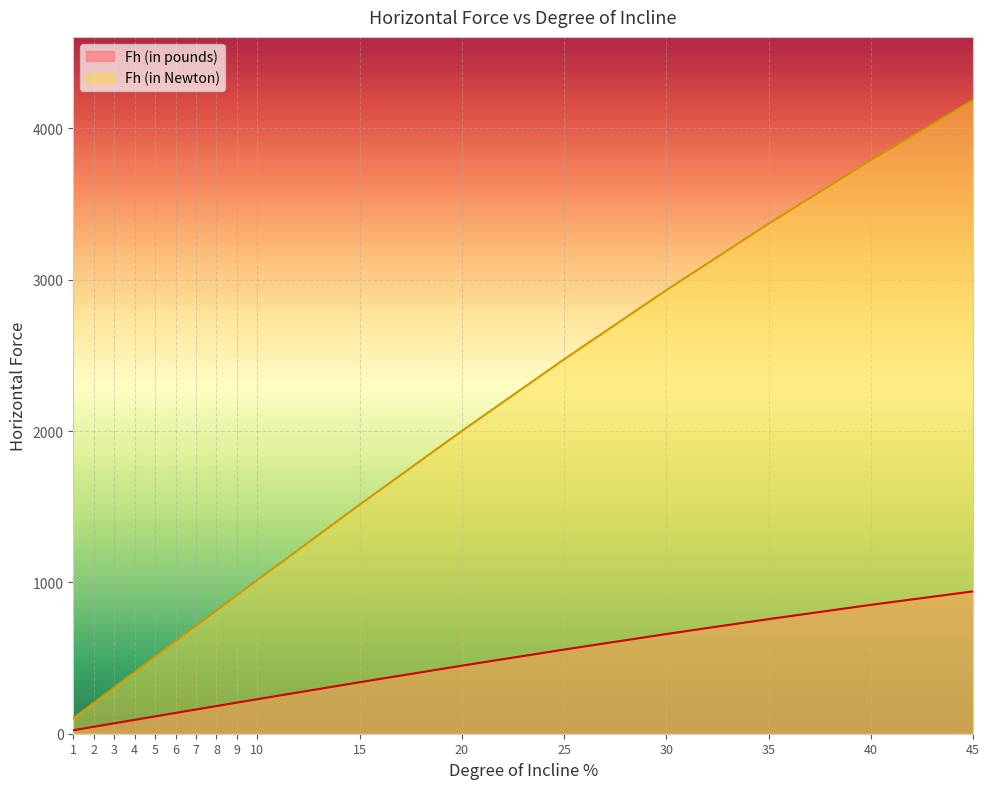

How many values in the Fh (in pounds) series exceed 205?

9